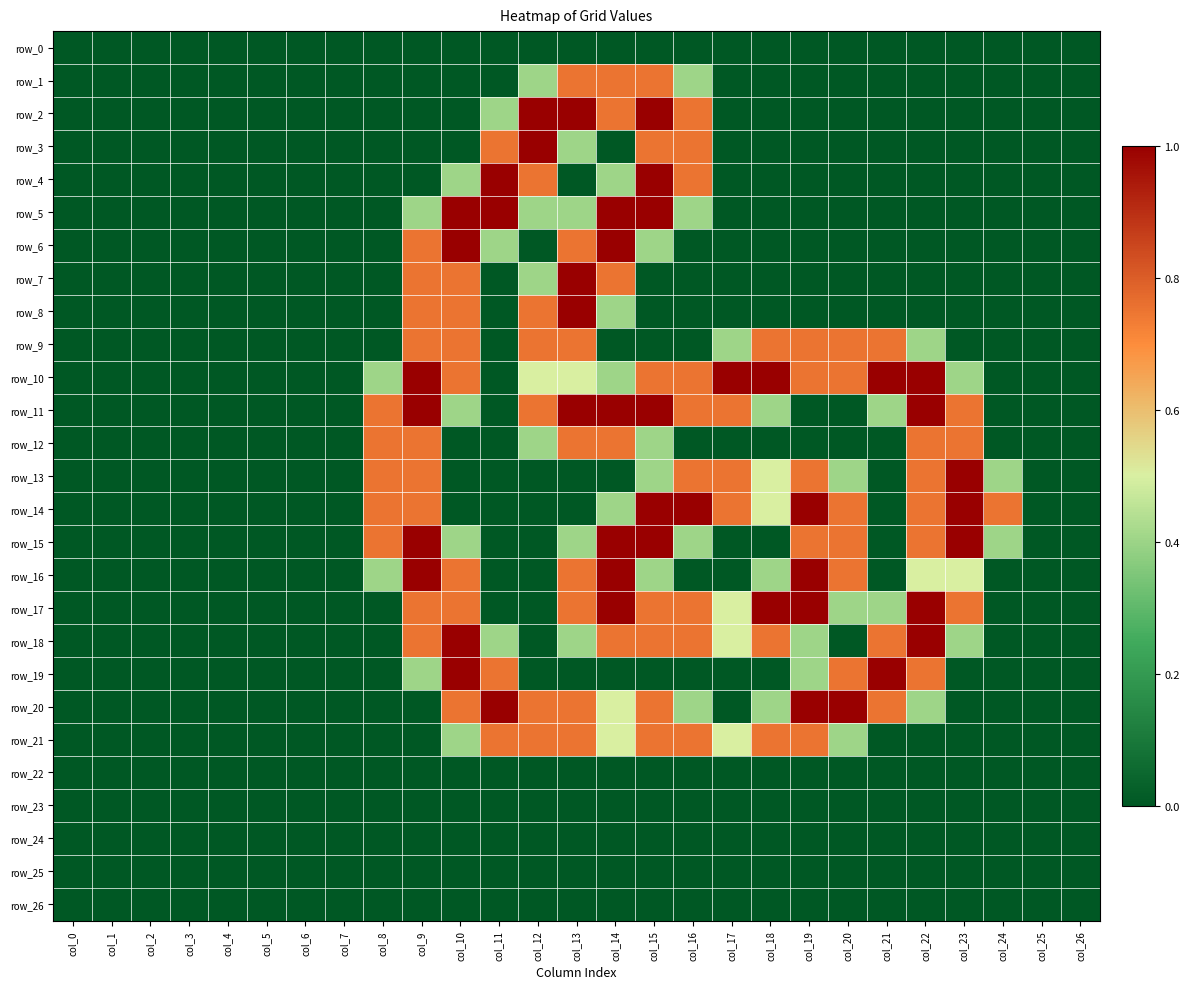

List the series in order of their peak value, highest first.

row_2, row_3, row_4, row_5, row_6, row_7, row_8, row_10, row_11, row_13, row_14, row_15, row_16, row_17, row_18, row_19, row_20, row_1, row_9, row_12, row_21, row_0, row_22, row_23, row_24, row_25, row_26